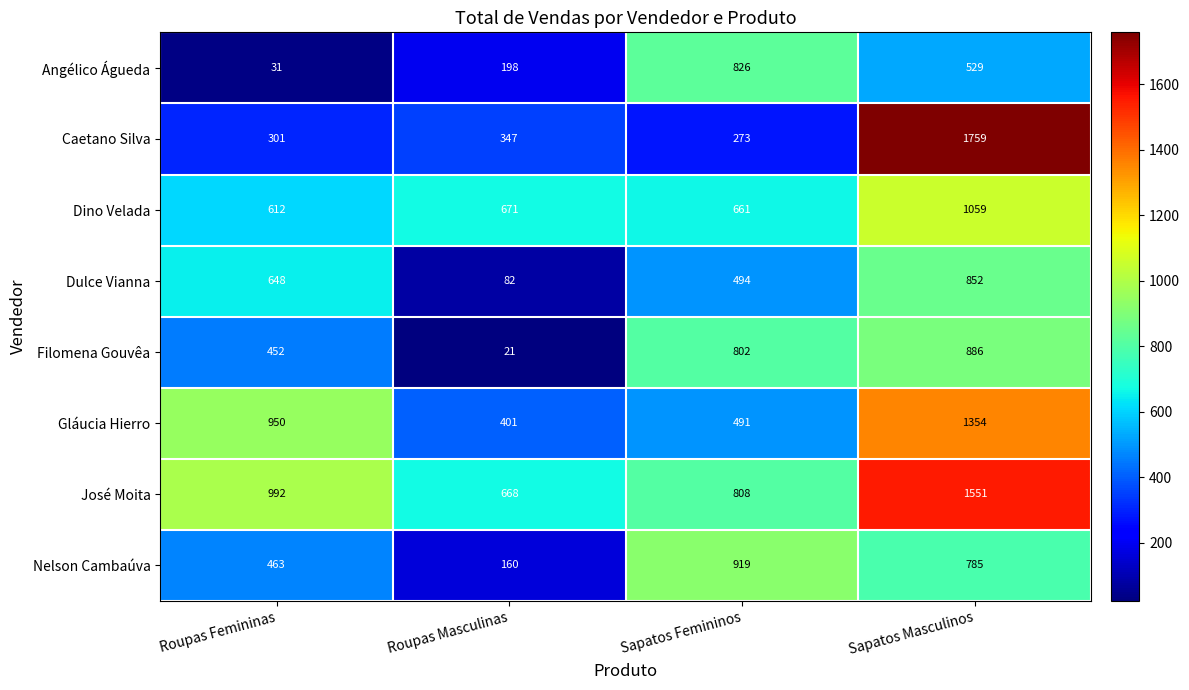

What is the spread (max minus min) of values at Sapatos Femininos?

646